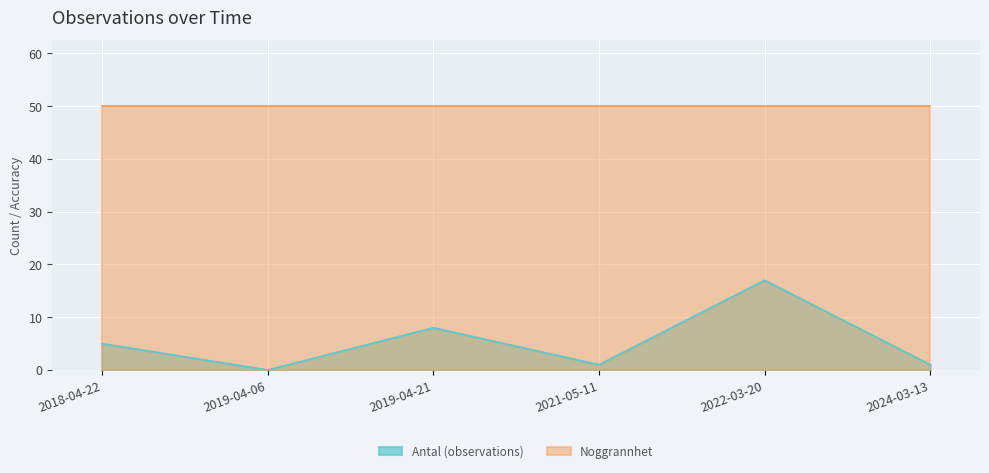

At which label is the value closest to 8?

2019-04-21